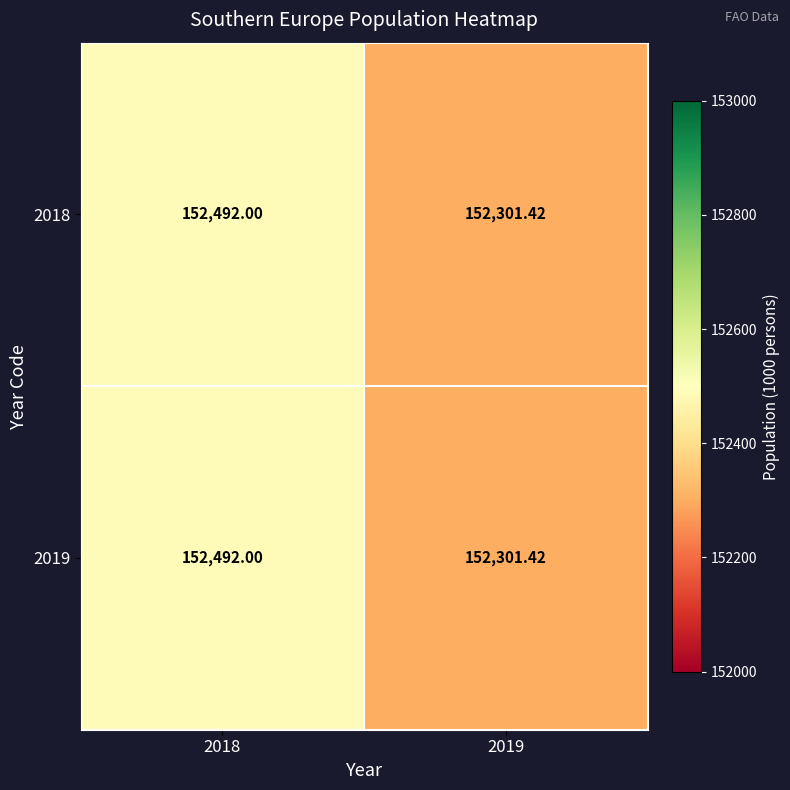

Is the value of 2018 at 2018 greater than the value of 2019 at 2019?

Yes